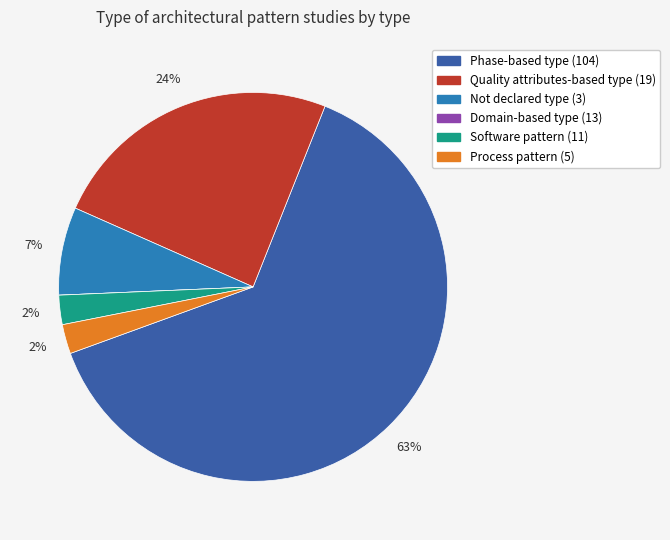

The Quality attributes-based type (19) slice represents 33% of the pie. True or false?

False